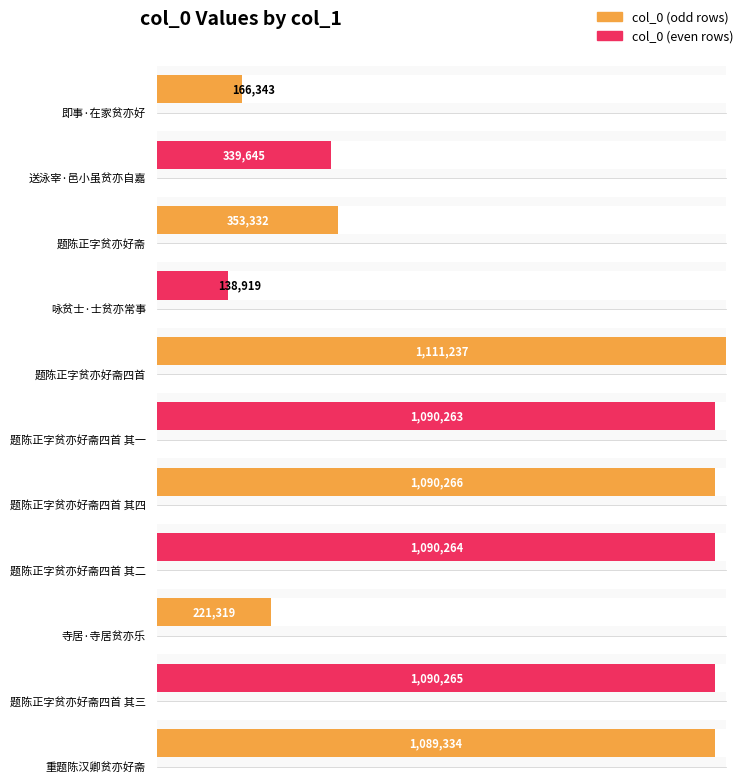

Approximately how many times larger is the value at 寺居·寺居贫亦乐 compared to 咏贫士·士贫亦常事?

1.6